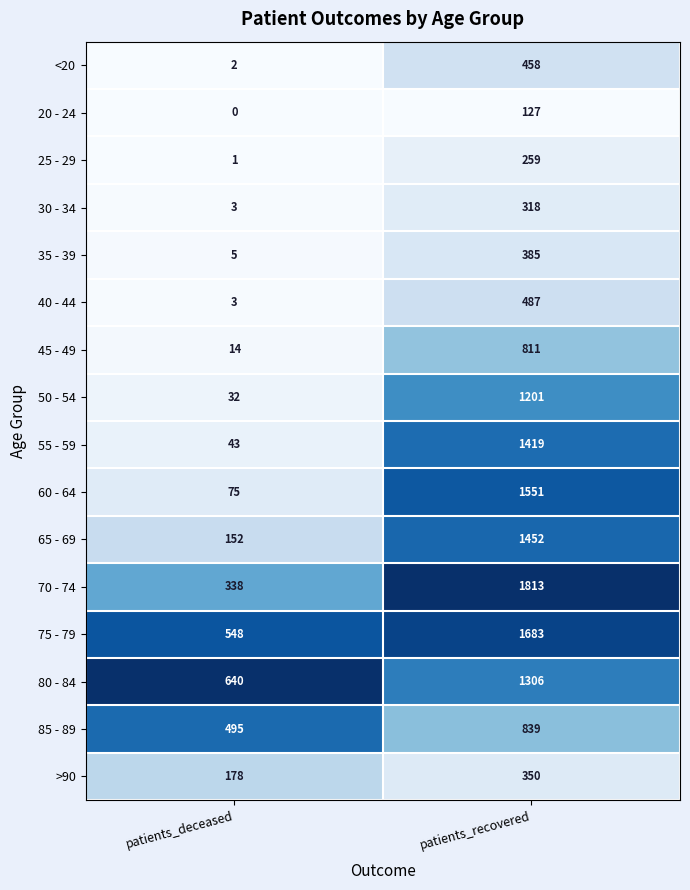

What is the difference between the 70 - 74 values at patients_deceased and patients_recovered?

1475